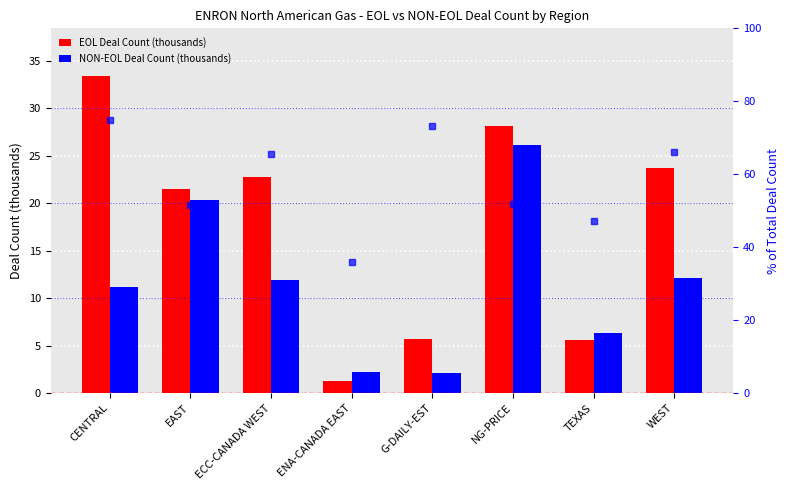

What is the smallest value displayed?

1.3